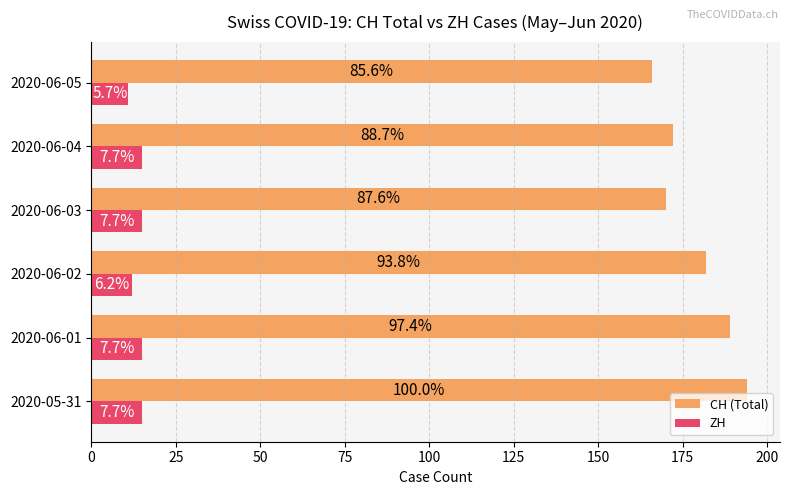

What is the sum of all ZH values?

83